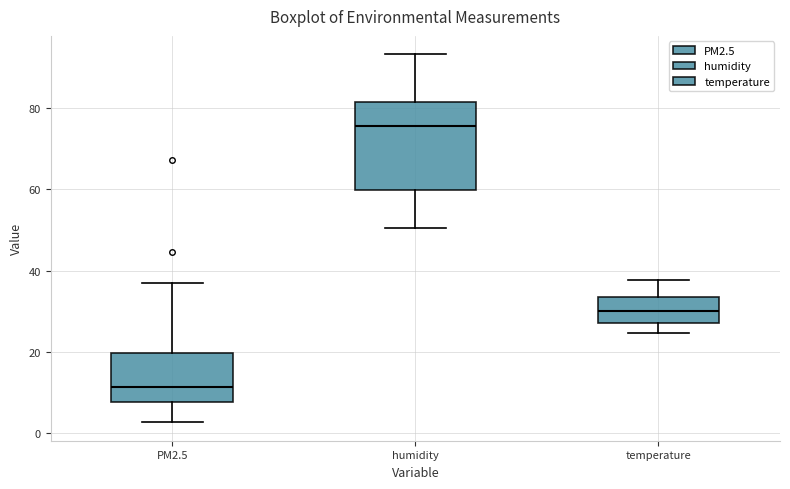

Reading left to right, transcribe this box plot: for each box, give where its median line is, the range the box spans, and where its two whiskers end, as read against the y-axis. The values are not printed on the chart, so give them approximately, as read against the axis.

PM2.5: median 12, box 8 to 20, whiskers 2 to 38
humidity: median 76, box 60 to 82, whiskers 50 to 94
temperature: median 30, box 28 to 34, whiskers 24 to 38